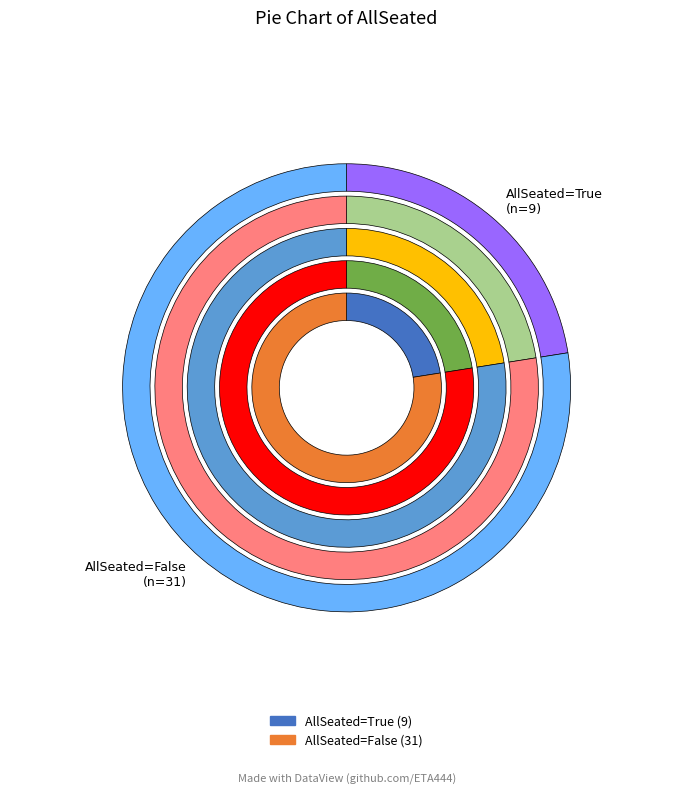

To the nearest percent, what is the combined percentage of True and False?

100%